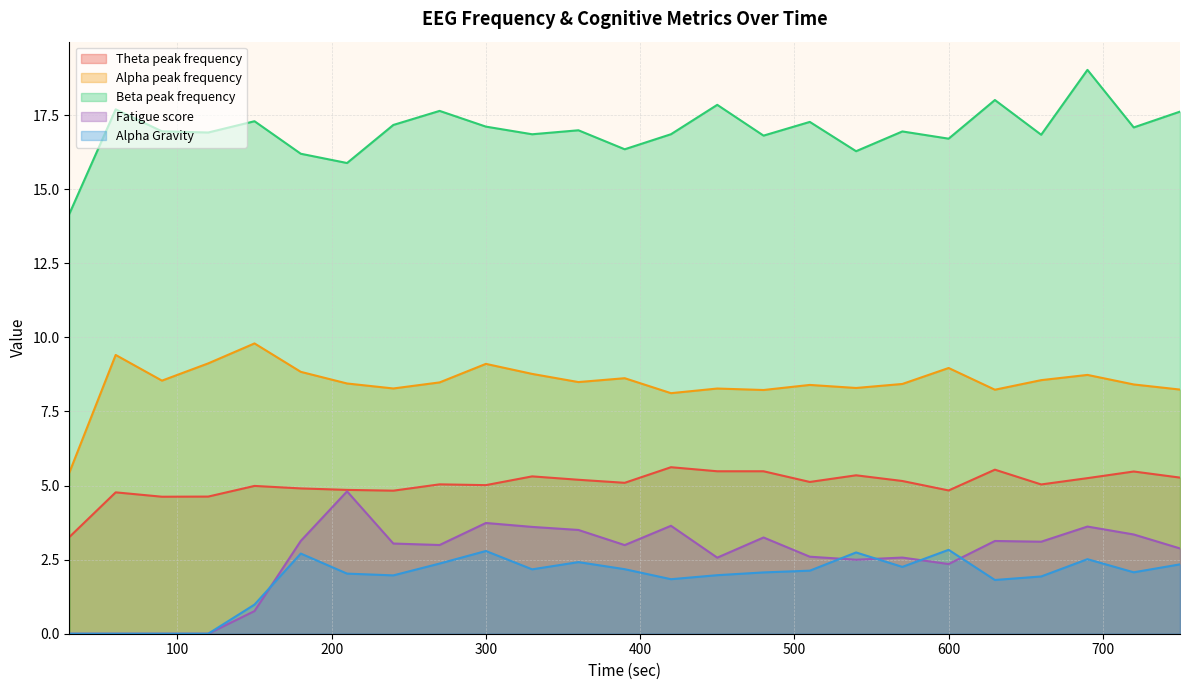

Is the value of Alpha peak frequency at 180 greater than the value of Alpha Gravity at 240?

Yes